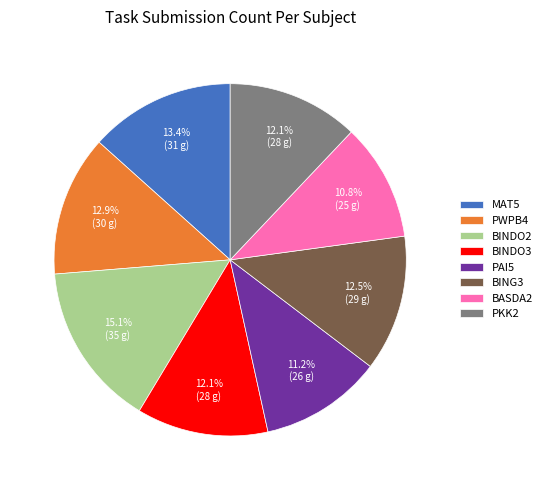

Which category has the biggest portion of the pie?

BINDO2